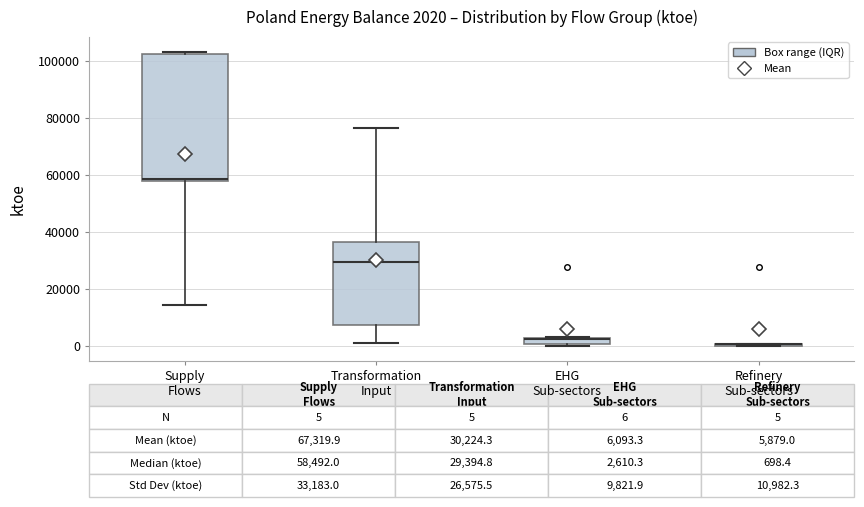

Comparing the boxes themselves (not the whiskers), which one is the tallest?

Supply Flows